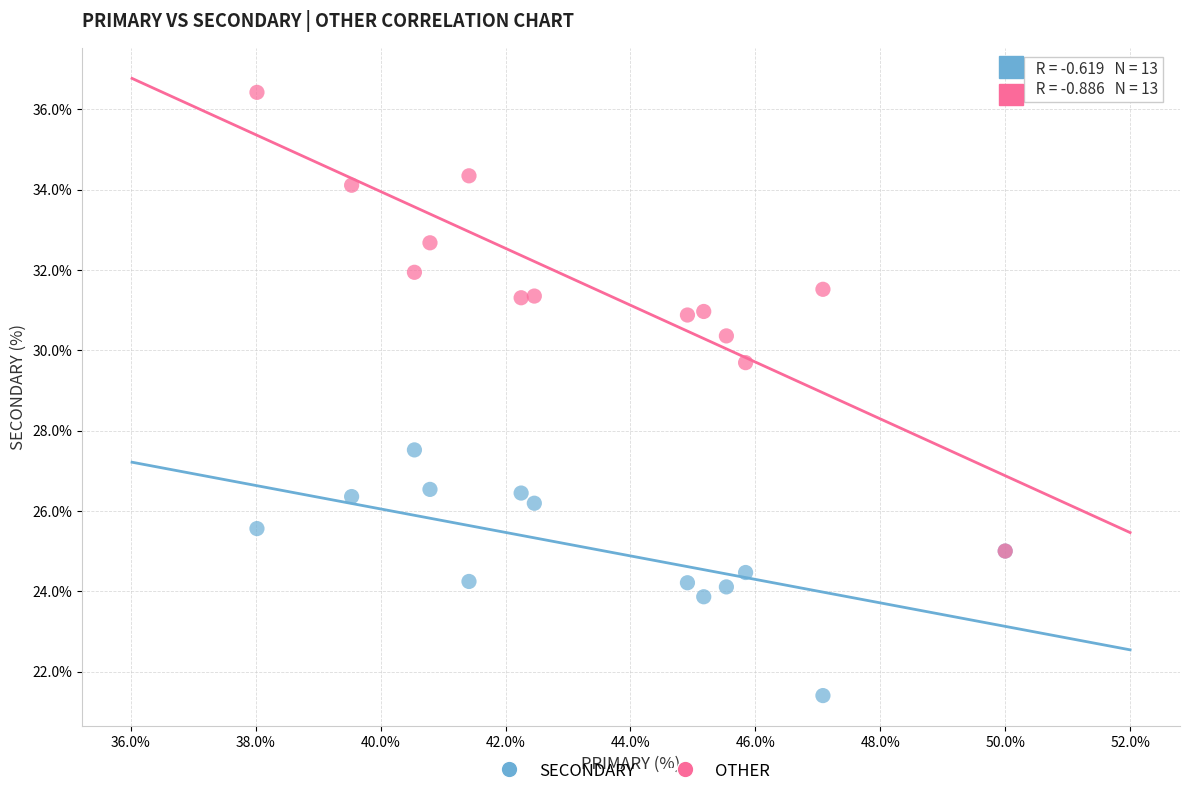

Across all series, what Y value is closest to 28?

27.5